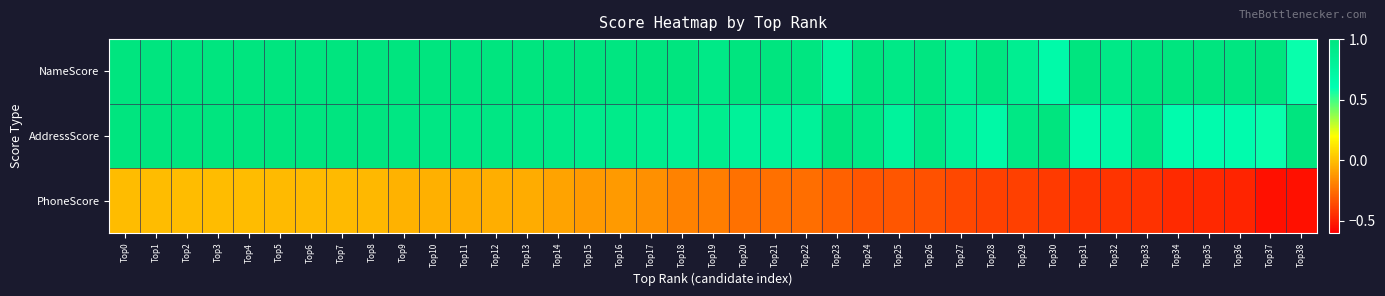

What is the spread (max minus min) of values at Top4?

1.0